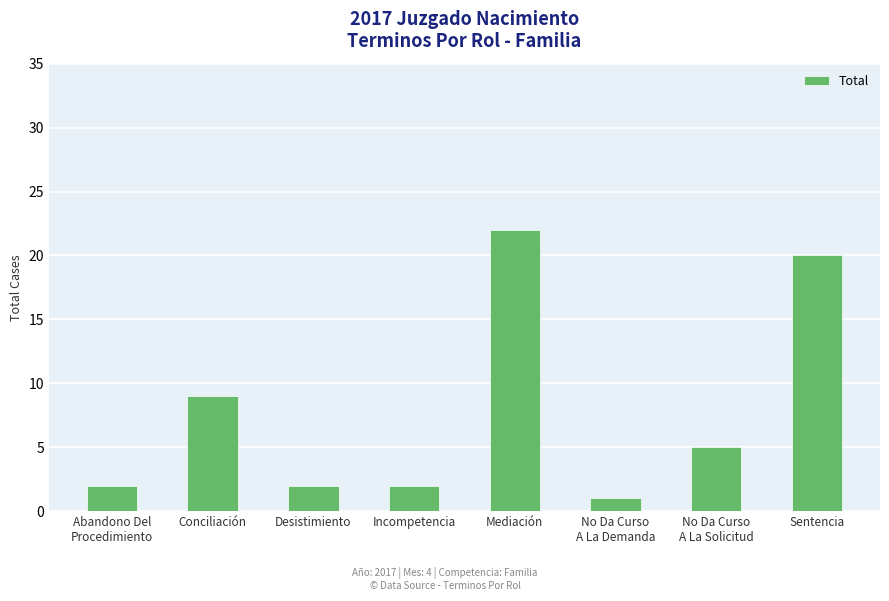

What is the sum of the values at No Da Curso
A La Demanda and Desistimiento?

3